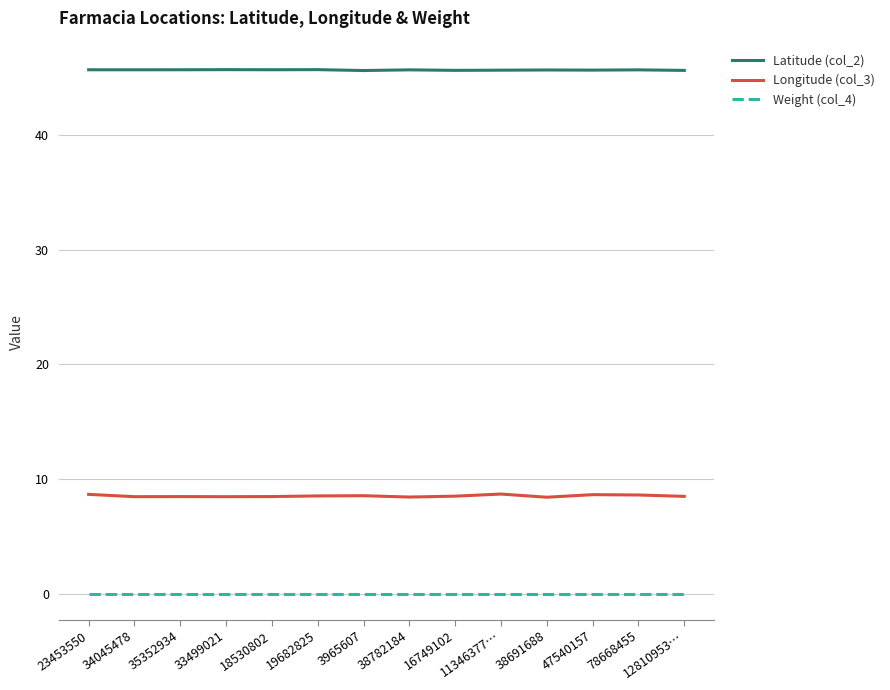

List the series in order of their overall mean, highest first.

Latitude (col_2), Longitude (col_3), Weight (col_4)